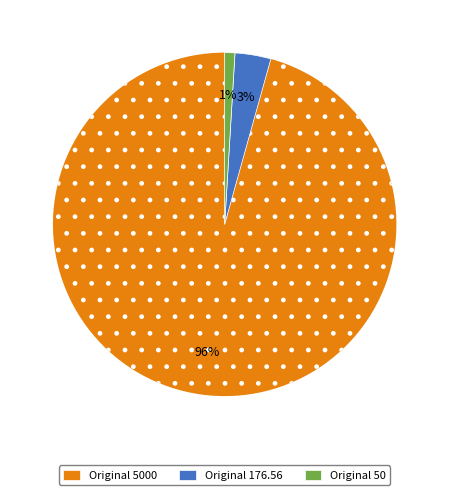

To the nearest percent, what portion does Original 176.56 represent?

3%